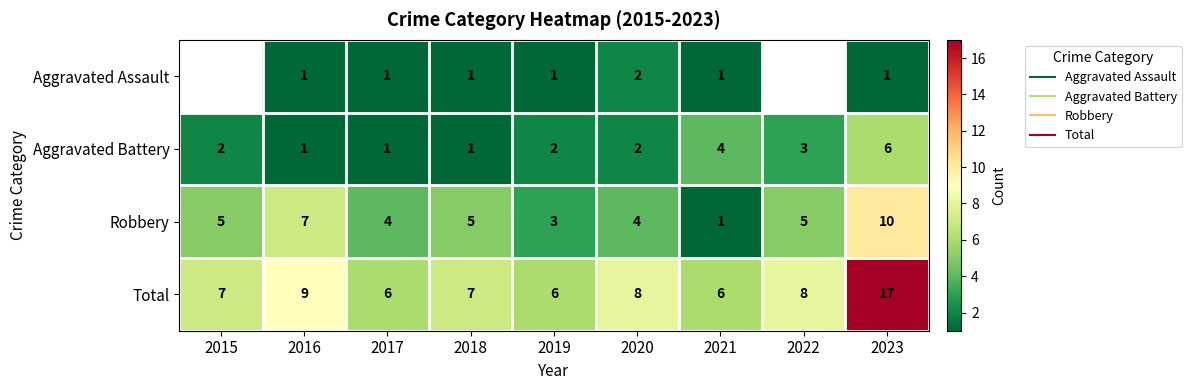

What is the greatest value displayed?

17.0